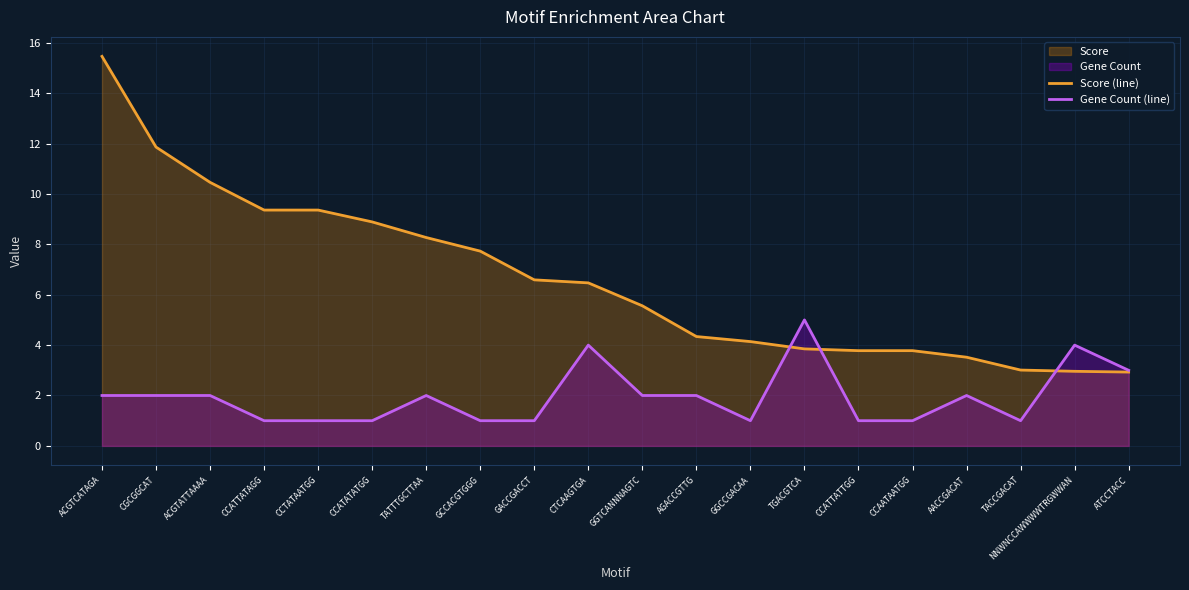

Rank the categories by Score (line) value from highest to lowest.

ACGTCATAGA, CGCGGCAT, ACGTATTAAAA, CCATTATAGG, CCTATAATGG, CCATATATGG, TATTTGCTTAA, GCCACGTGGG, GACCGACCT, CTCAAGTGA, GGTCANNNAGTC, AGACCGTTG, GGCCGACAA, TGACGTCA, CCATTATTGG, CCAATAATGG, AACCGACAT, TACCGACAT, NNWNCCAWWWWTRGWWAN, ATCCTACC